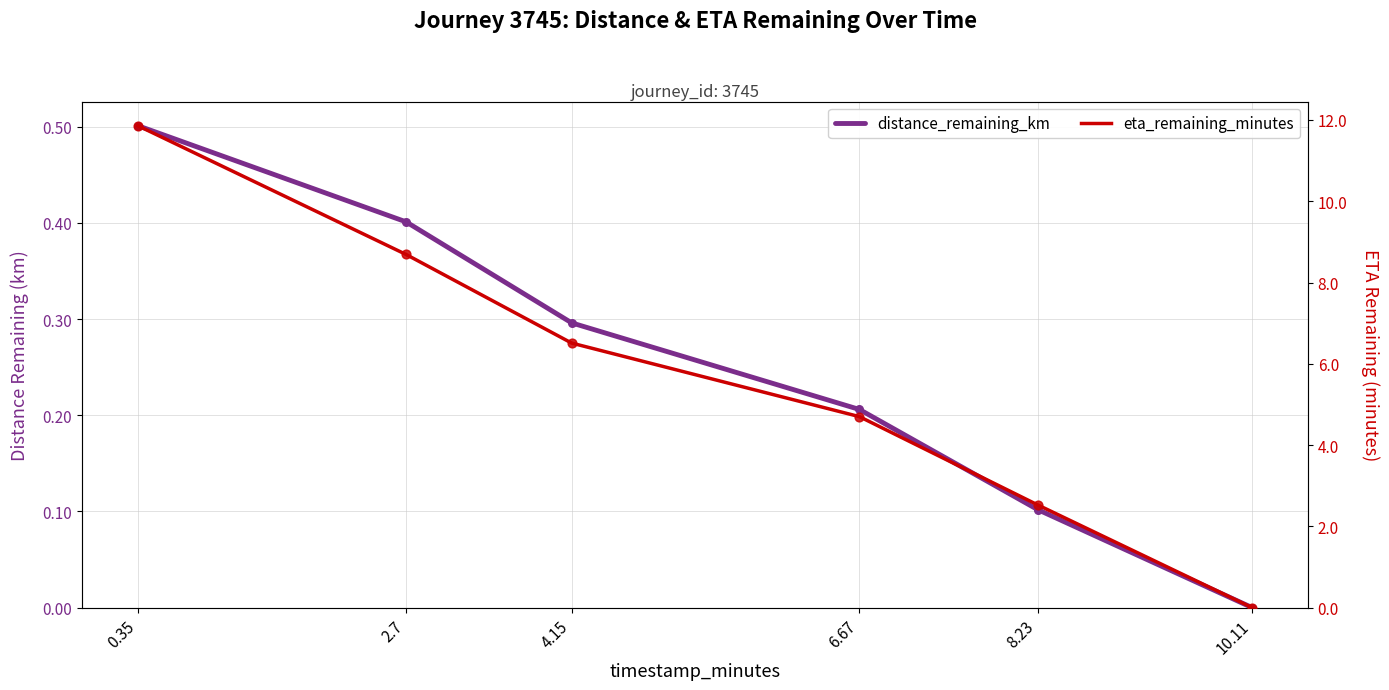

Is the value of distance_remaining_km at 2.7 greater than the value of eta_remaining_minutes at 6.67?

No